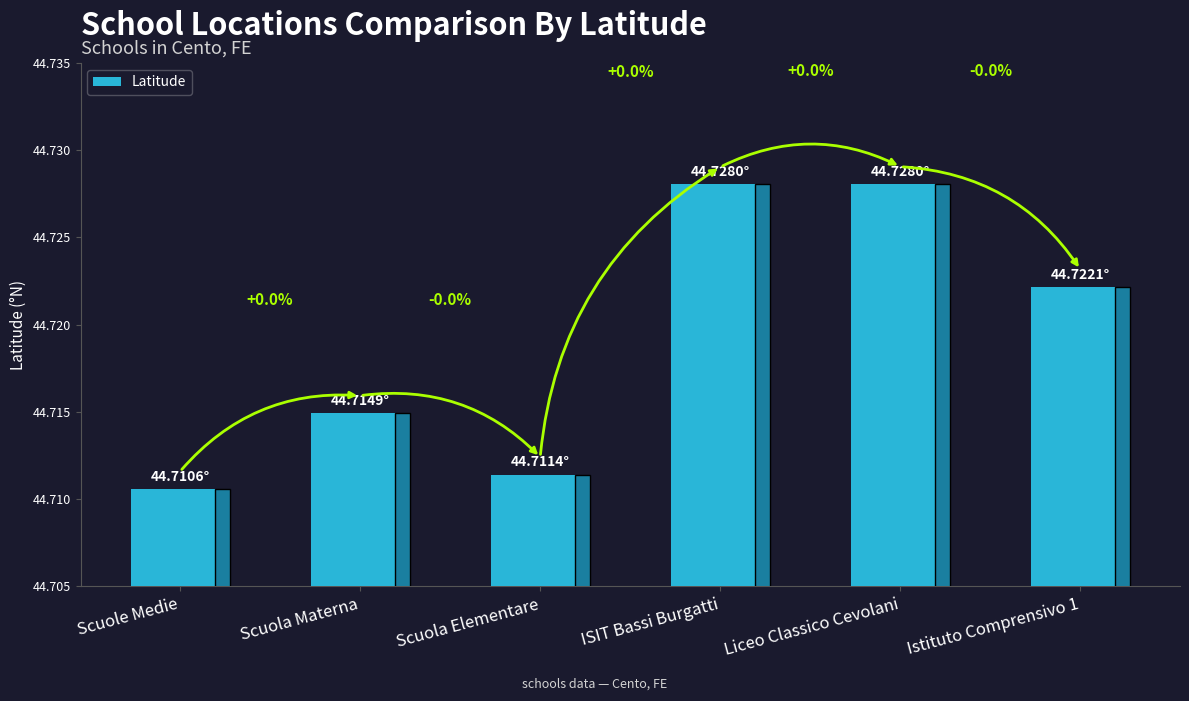

Does the chart contain any negative values?

No